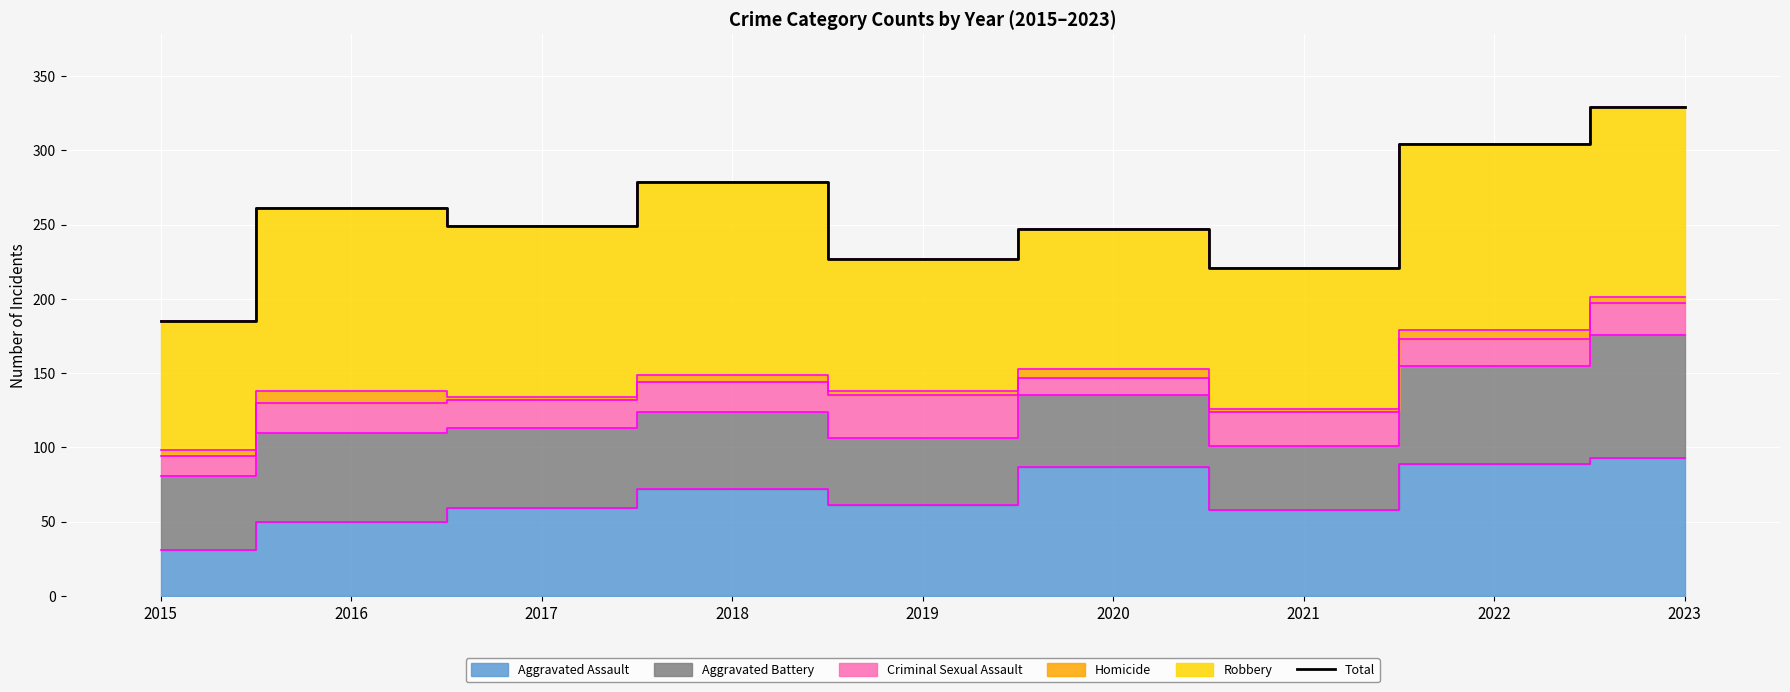

List the labels in order of value, largest first.

2023, 2022, 2018, 2016, 2017, 2020, 2019, 2021, 2015